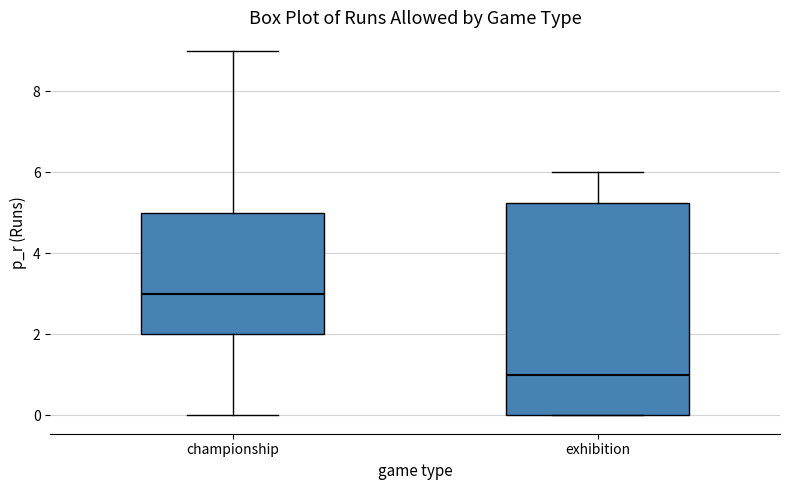

Reading left to right, transcribe this box plot: for each box, give where its median line is, the range the box spans, and where its two whiskers end, as read against the y-axis. The values are not printed on the chart, so give them approximately, as read against the axis.

championship: median 3.0, box 2.0 to 5.0, whiskers 0.0 to 9.0
exhibition: median 1.0, box 0.0 to 5.2, whiskers 0.0 to 6.0